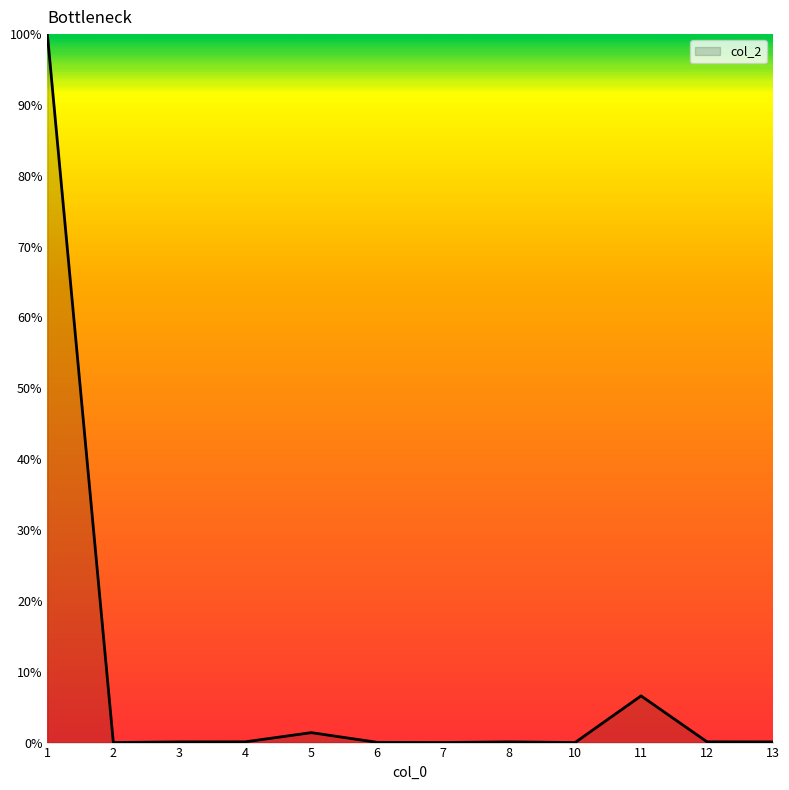

What is the sum of the values at 7 and 13?

0.1